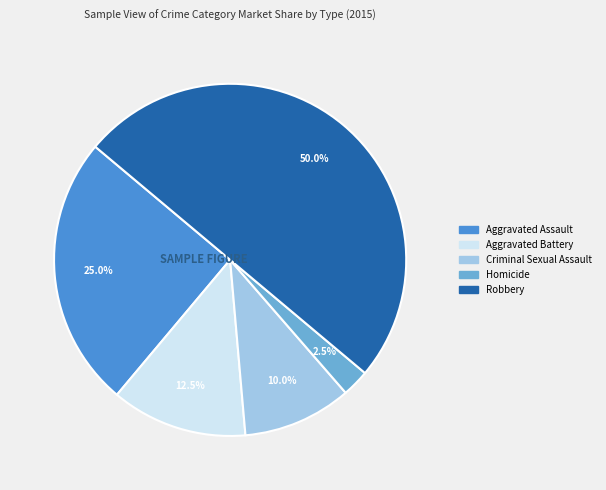

Which category has the smallest portion of the pie?

Homicide